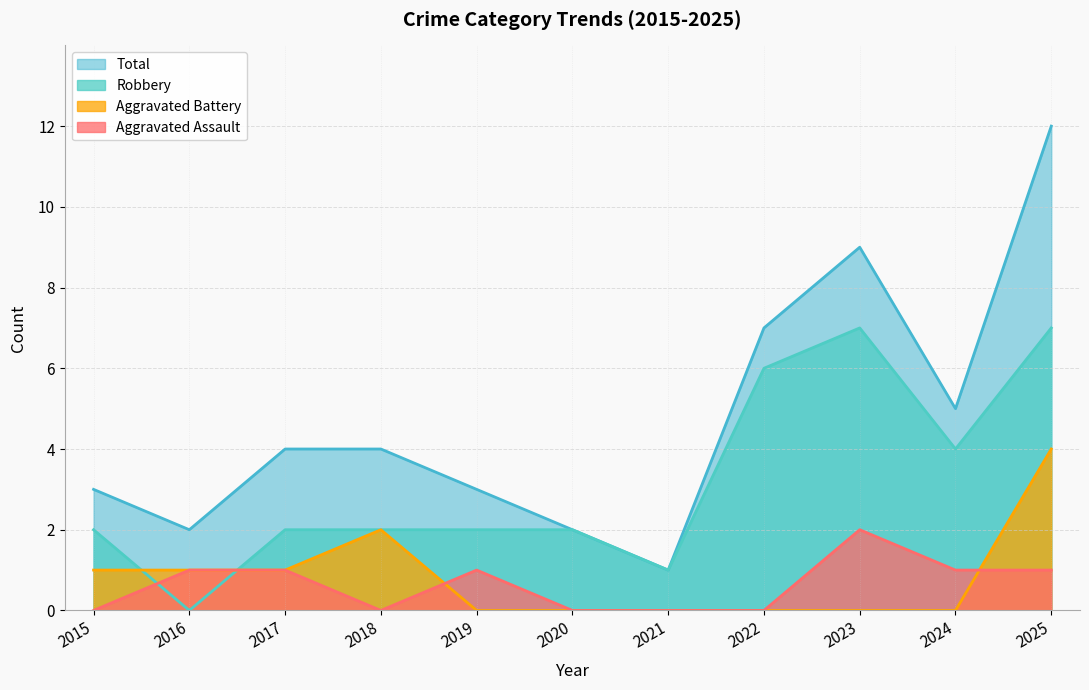

What is the difference between the Aggravated Assault values at 2016 and 2021?

1